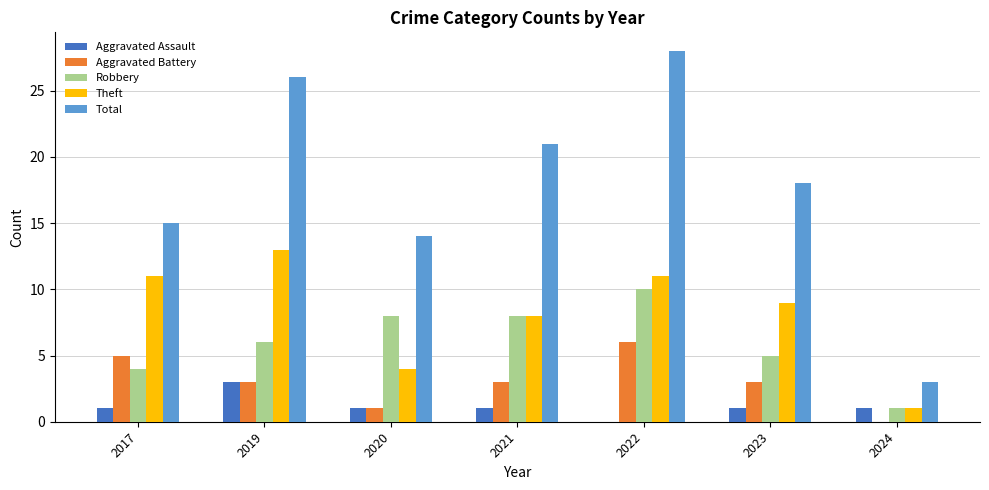

Which series changed the most between 2023 and 2024?

Total